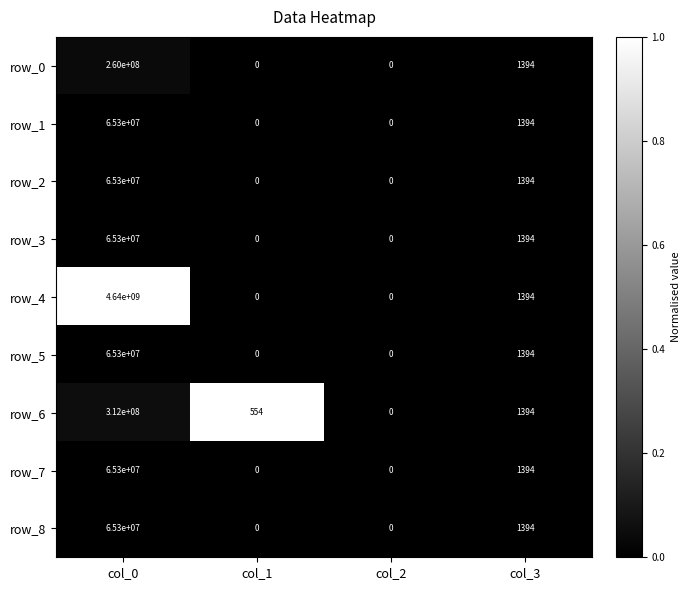

Which category has the highest value in the row_2 series?

col_0